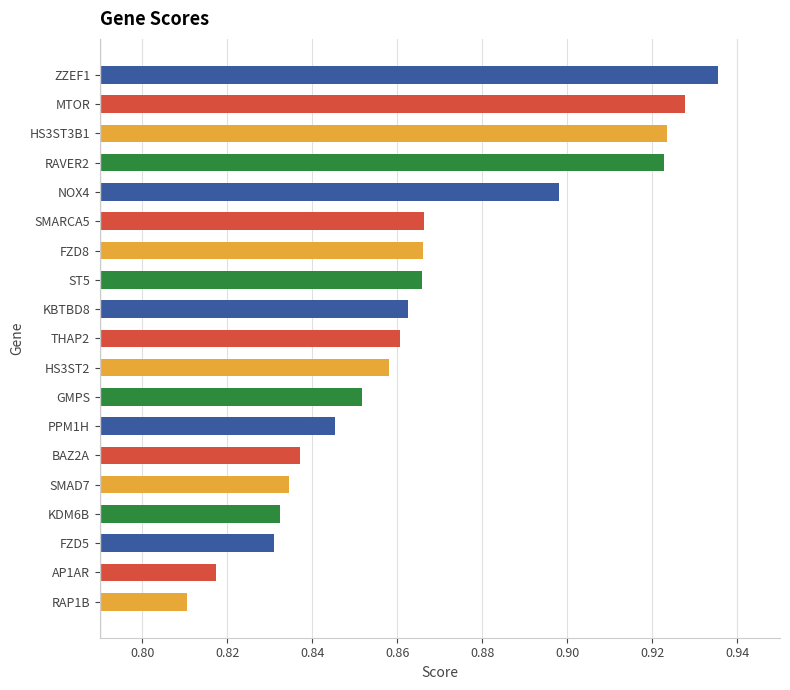

What is the difference between the maximum and minimum values?

0.1